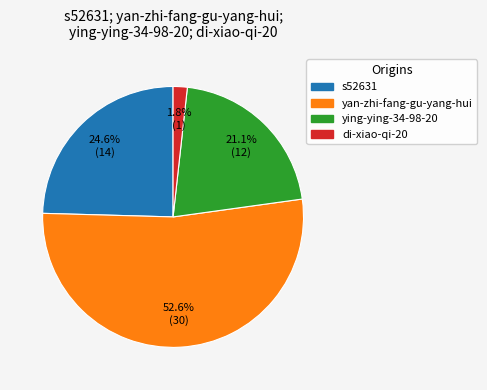

True or false: yan-zhi-fang-gu-yang-hui accounts for 53% of the total.

True